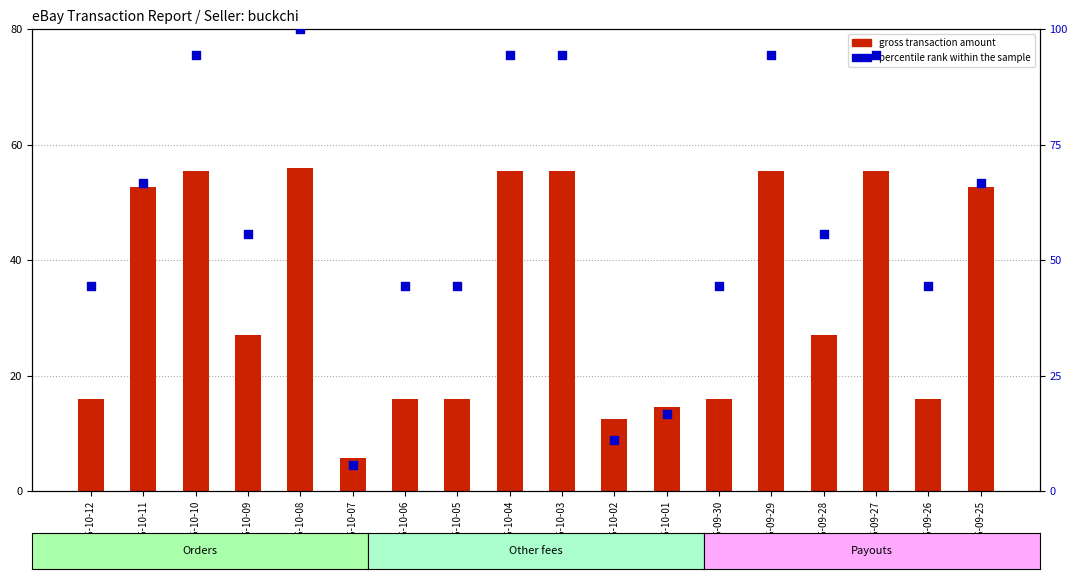

Is the value of gross transaction amount at 2025-09-27 greater than the value of percentile rank within the sample at 2025-10-04?

No